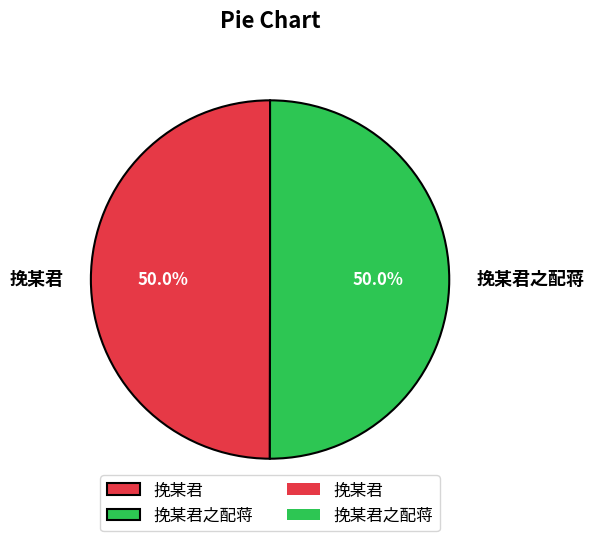

How many slices are in this pie chart?

2